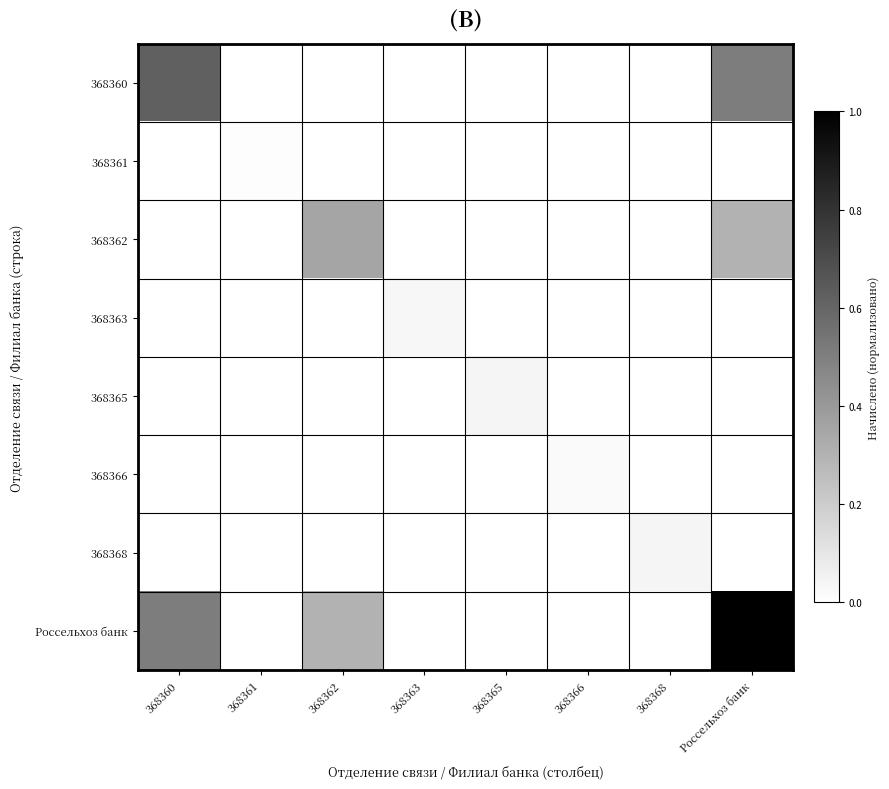

Reading left to right, what are all the values shown in this chart?

368360: 368360=0.6	368361=0.0	368362=0.0	368363=0.0	368365=0.0	368366=0.0	368368=0.0	Россельхоз банк=0.5
368361: 368360=0.0	368361=0.0	368362=0.0	368363=0.0	368365=0.0	368366=0.0	368368=0.0	Россельхоз банк=0.0
368362: 368360=0.0	368361=0.0	368362=0.4	368363=0.0	368365=0.0	368366=0.0	368368=0.0	Россельхоз банк=0.3
368363: 368360=0.0	368361=0.0	368362=0.0	368363=0.0	368365=0.0	368366=0.0	368368=0.0	Россельхоз банк=0.0
368365: 368360=0.0	368361=0.0	368362=0.0	368363=0.0	368365=0.0	368366=0.0	368368=0.0	Россельхоз банк=0.0
368366: 368360=0.0	368361=0.0	368362=0.0	368363=0.0	368365=0.0	368366=0.0	368368=0.0	Россельхоз банк=0.0
368368: 368360=0.0	368361=0.0	368362=0.0	368363=0.0	368365=0.0	368366=0.0	368368=0.0	Россельхоз банк=0.0
Россельхоз банк: 368360=0.5	368361=0.0	368362=0.3	368363=0.0	368365=0.0	368366=0.0	368368=0.0	Россельхоз банк=1.0